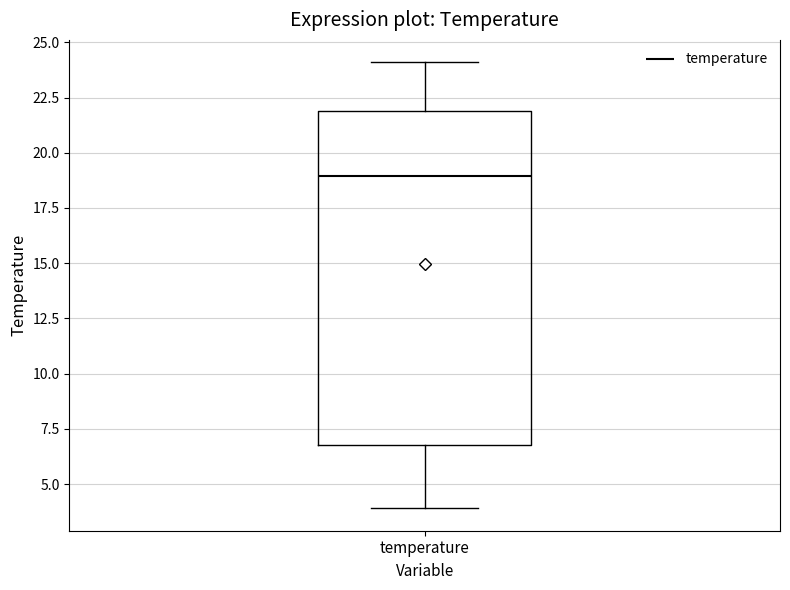

Where is the lower edge of the box for temperature on the y-axis? The values are not printed on the chart, so give them approximately, as read against the axis.

7